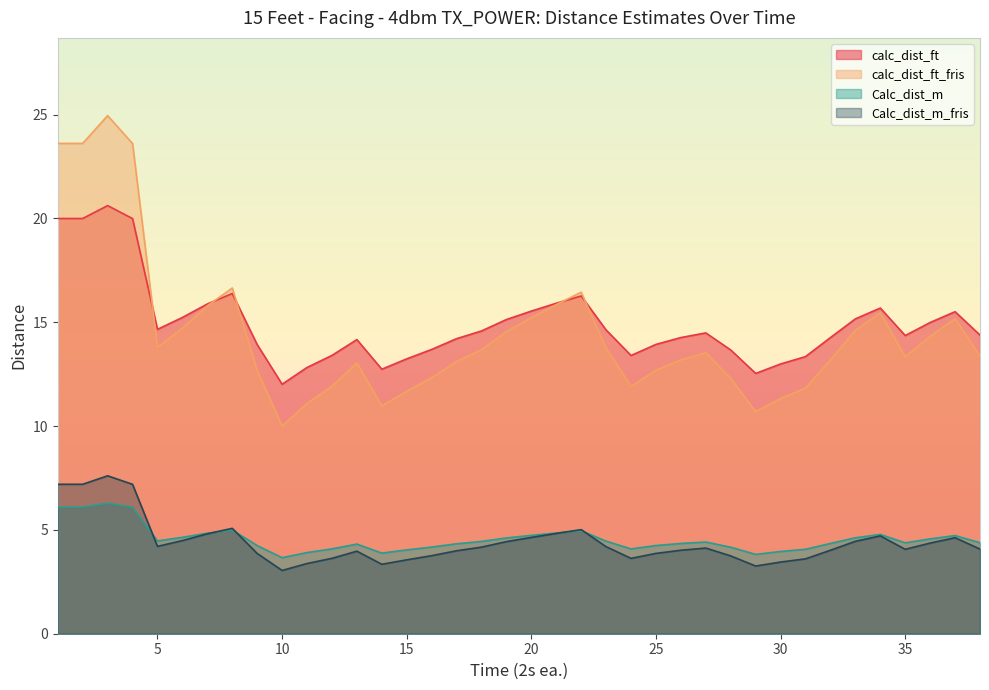

Does the chart display data point markers on the line(s)?

No